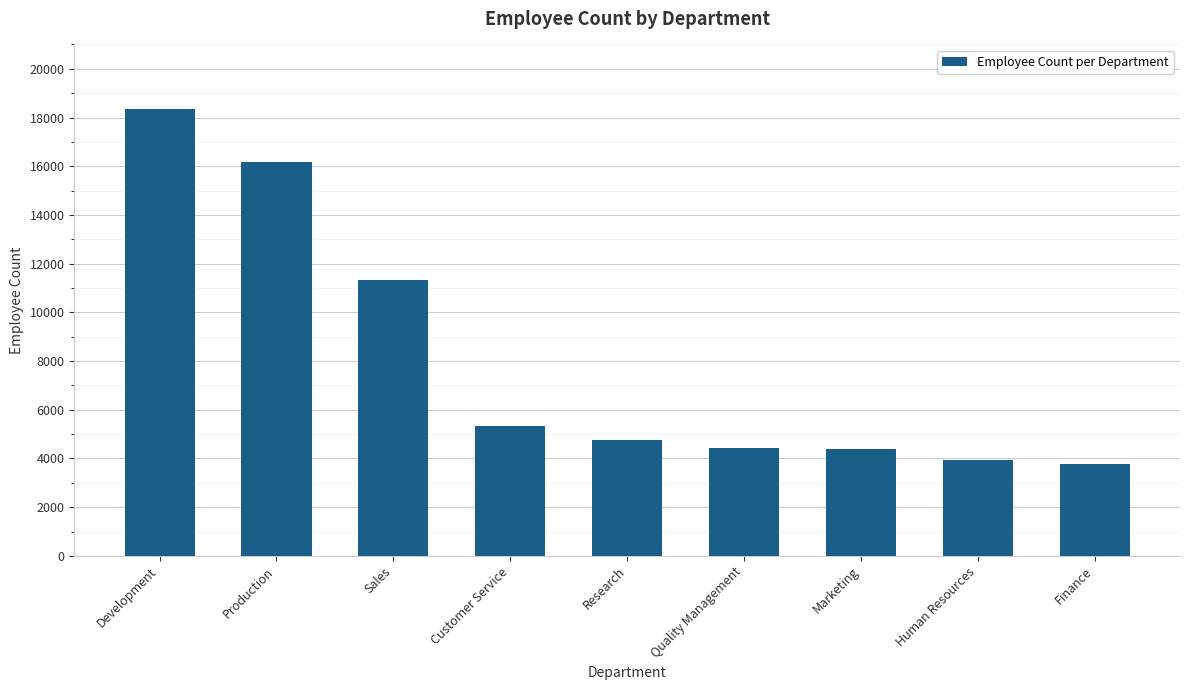

What is the value of the 5th bar from the left?

4738